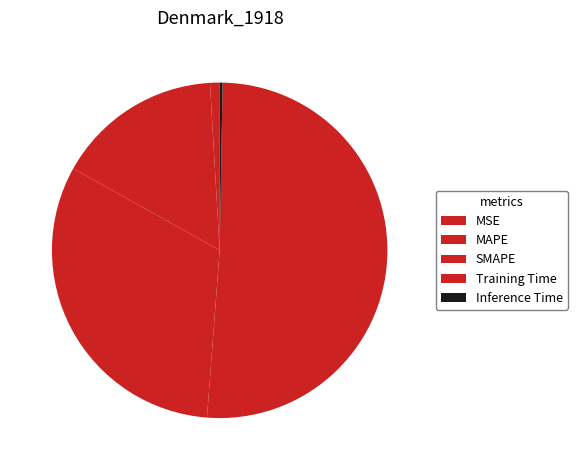

To the nearest percent, what portion does MAPE represent?

16%